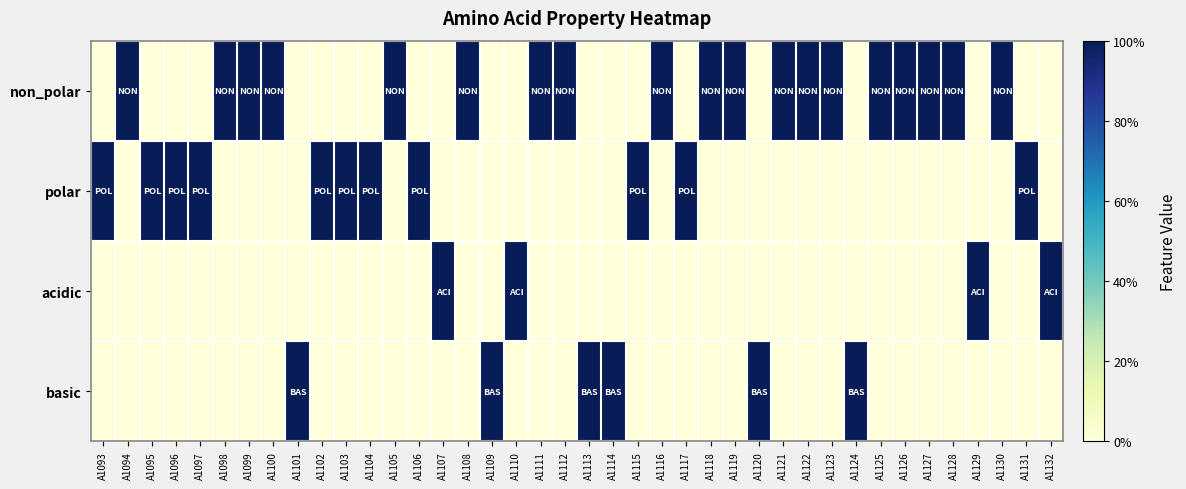

What is the greatest value displayed?

1